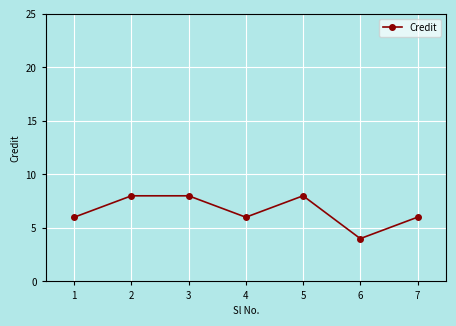

Which category has the lowest value across all series?

6